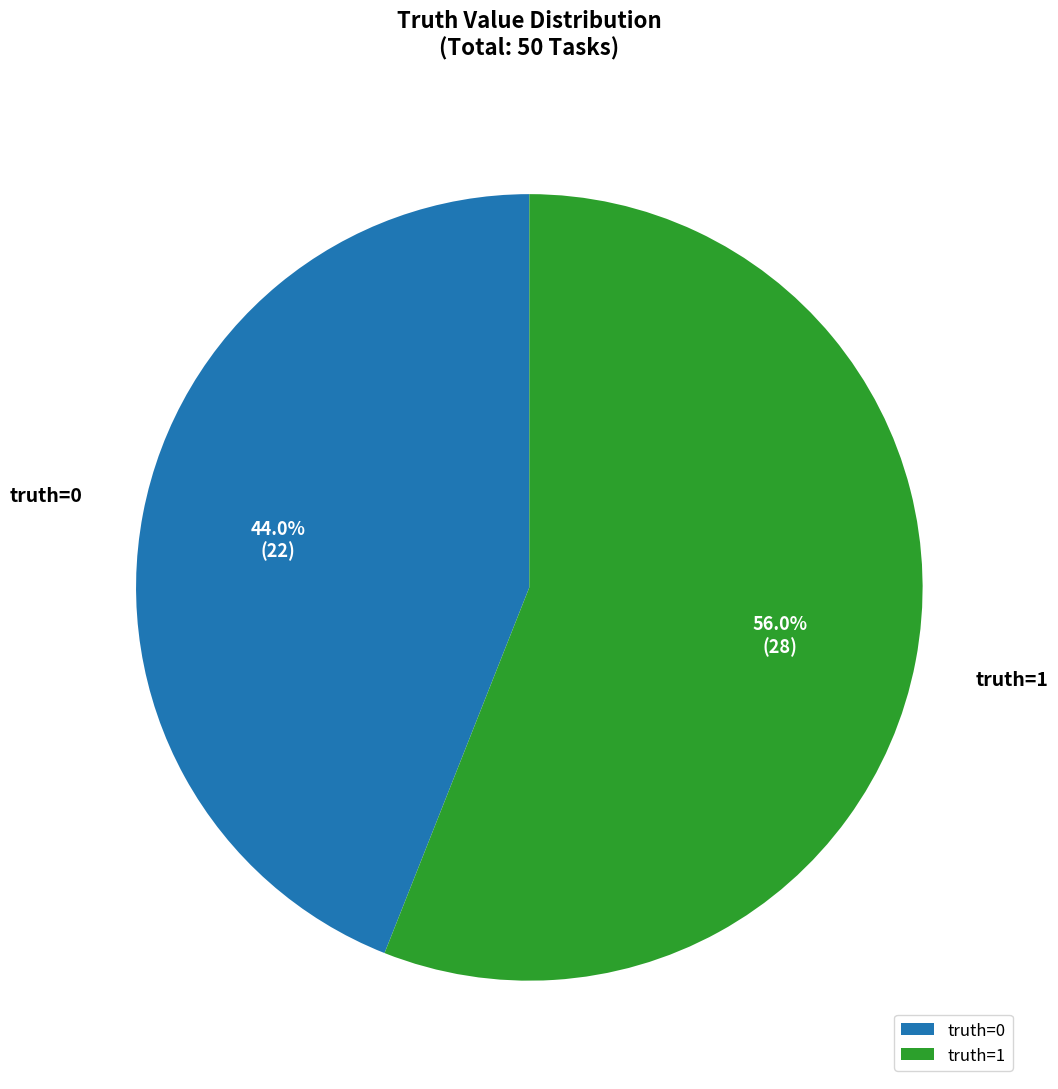

What is the ratio of the value at truth=1 to the value at truth=0?

1.3